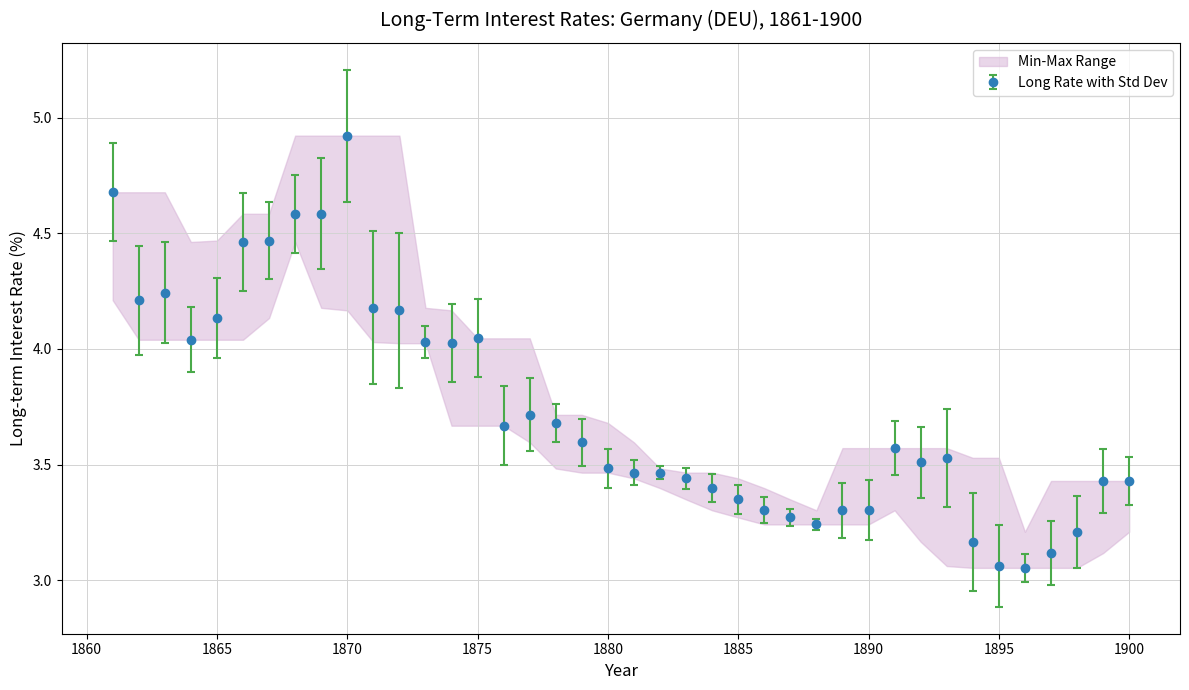

What is the value of the 39th point from the left?

3.4